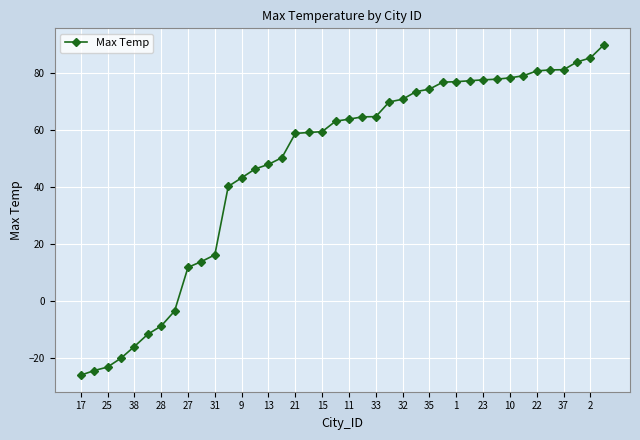

What is the smallest value displayed?

-26.1